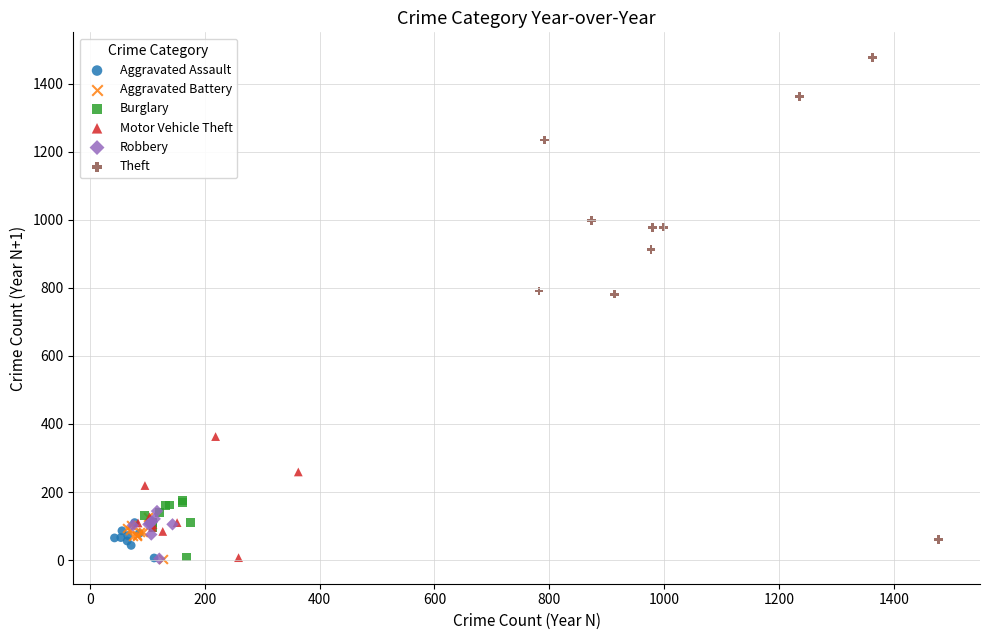

What are all the series names shown in the legend?

Aggravated Assault, Aggravated Battery, Burglary, Motor Vehicle Theft, Robbery, Theft